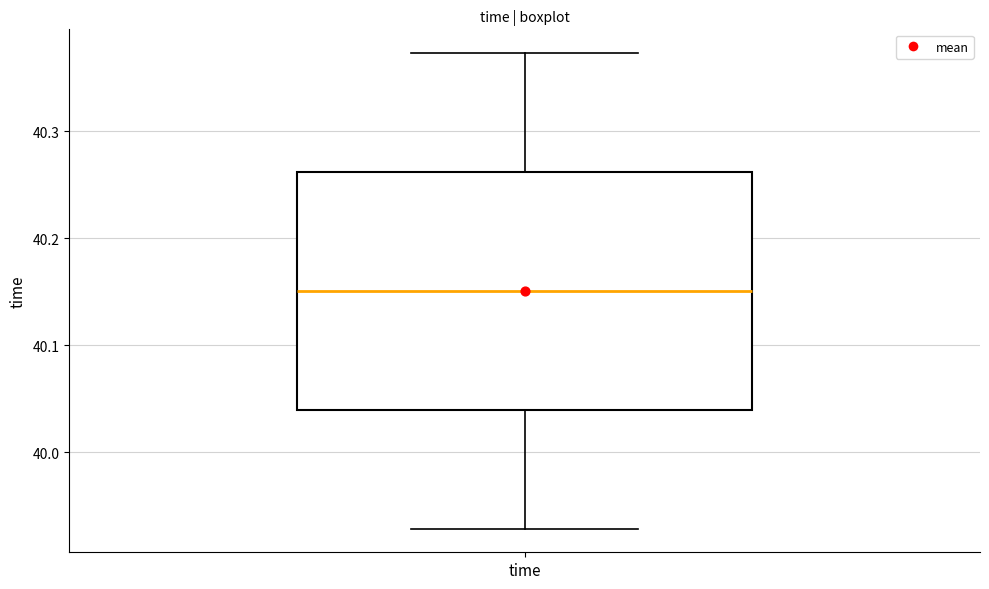

Where is the lower edge of the box for time on the y-axis? The values are not printed on the chart, so give them approximately, as read against the axis.

40.04